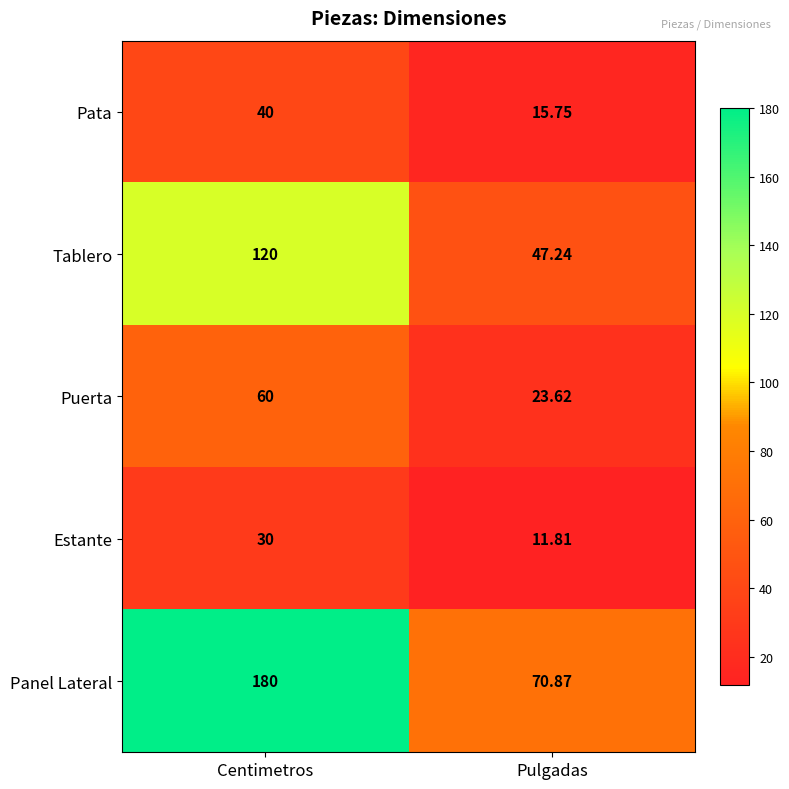

Which label corresponds to the largest value in the chart?

Centimetros